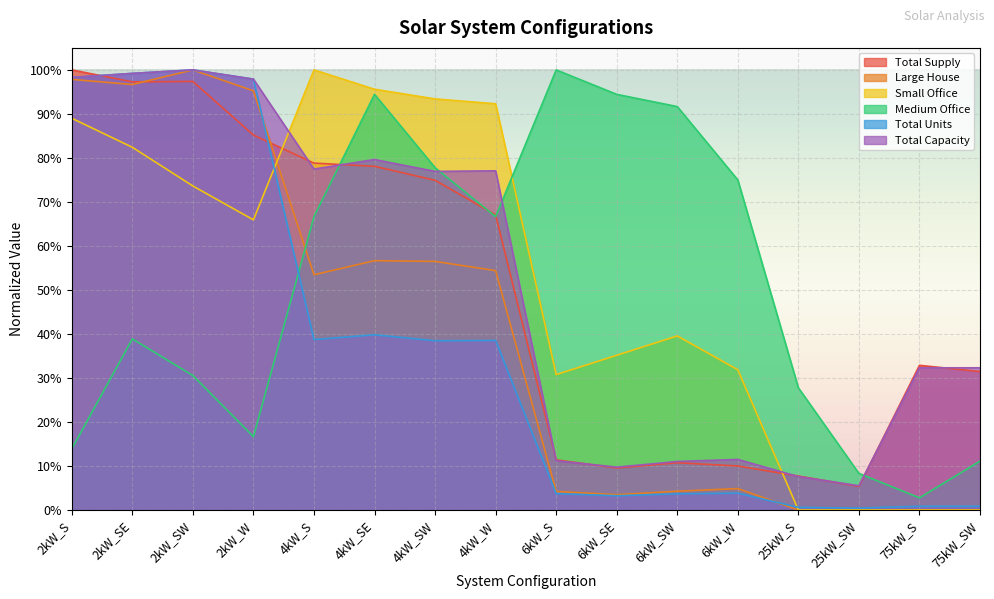

What value does the Total Units series have at 2kW_SE?

1.0